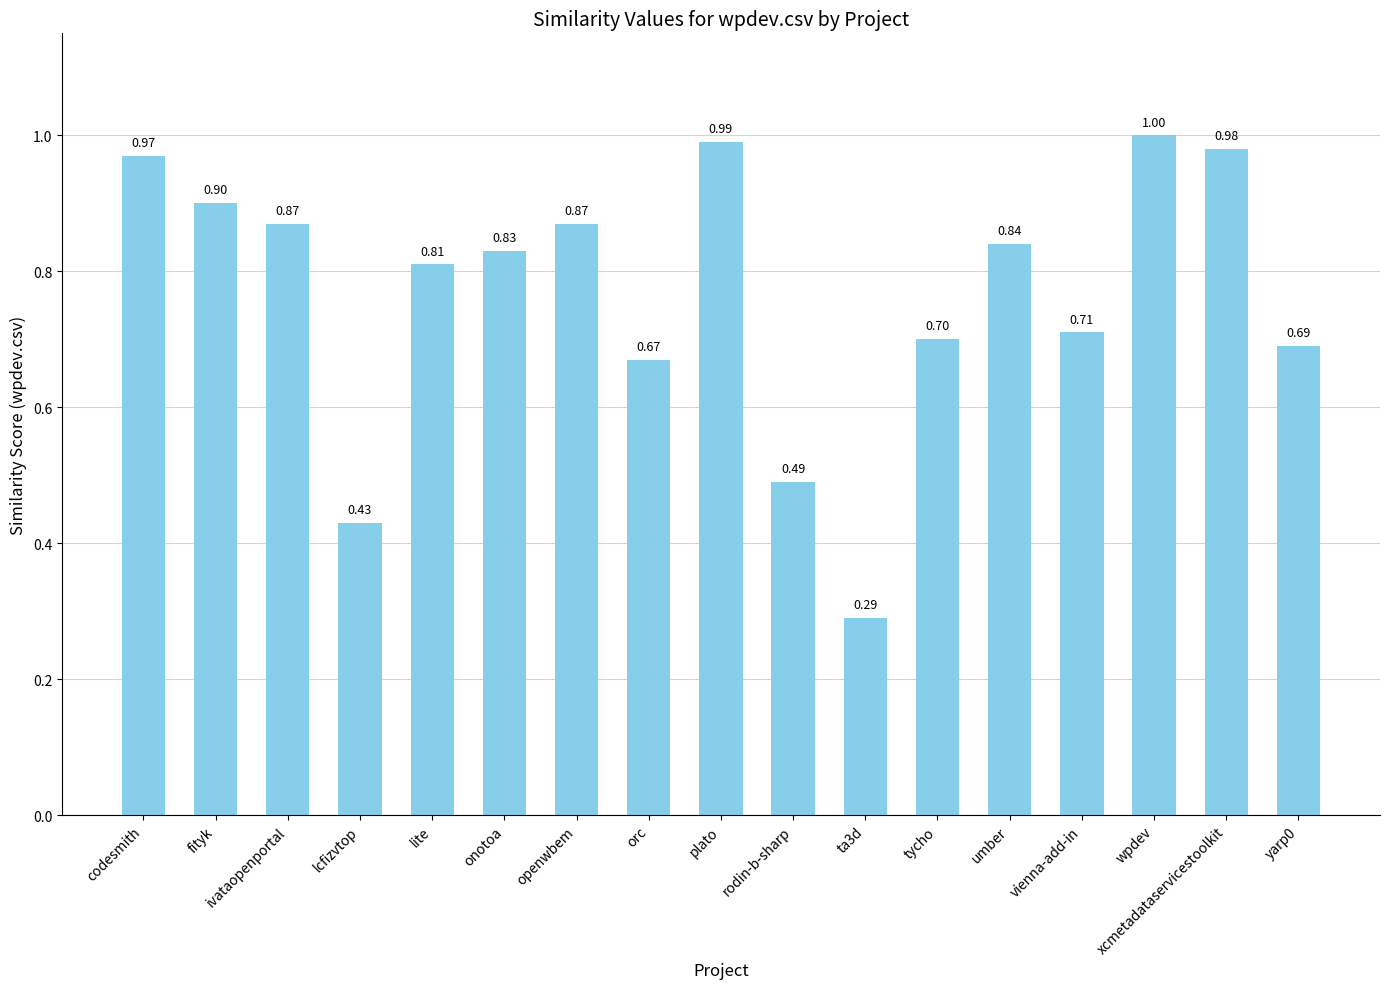

What is the difference between the second highest and second lowest values?

0.6